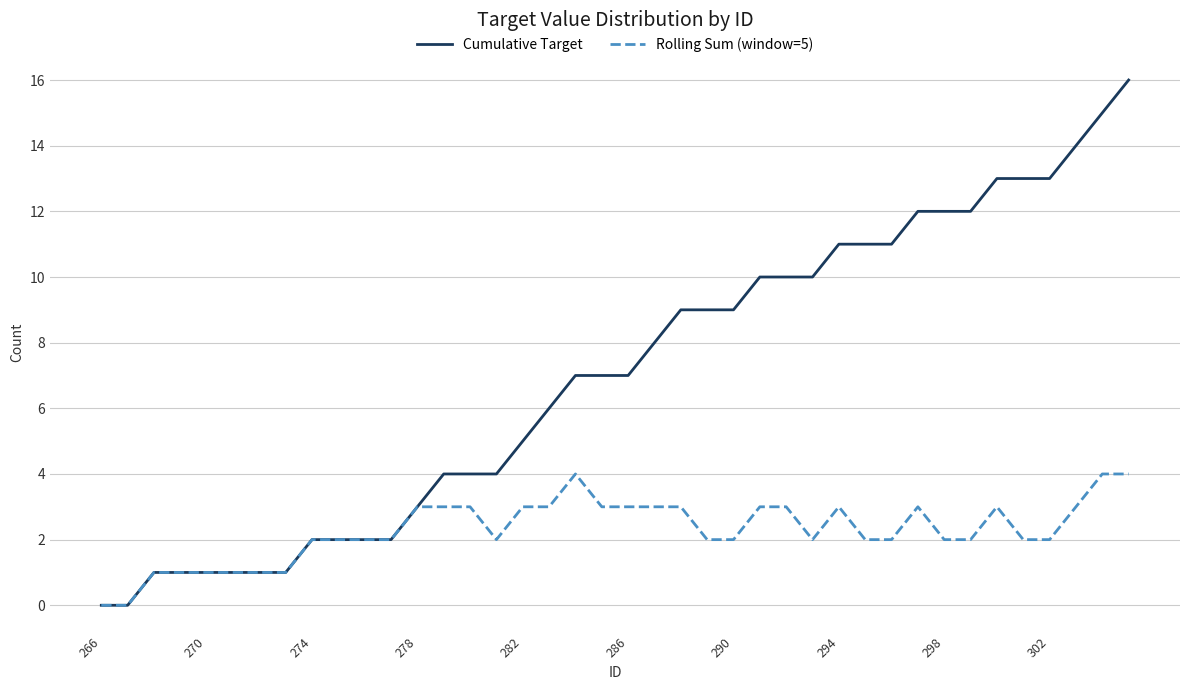

What is the maximum value shown in the chart?

16